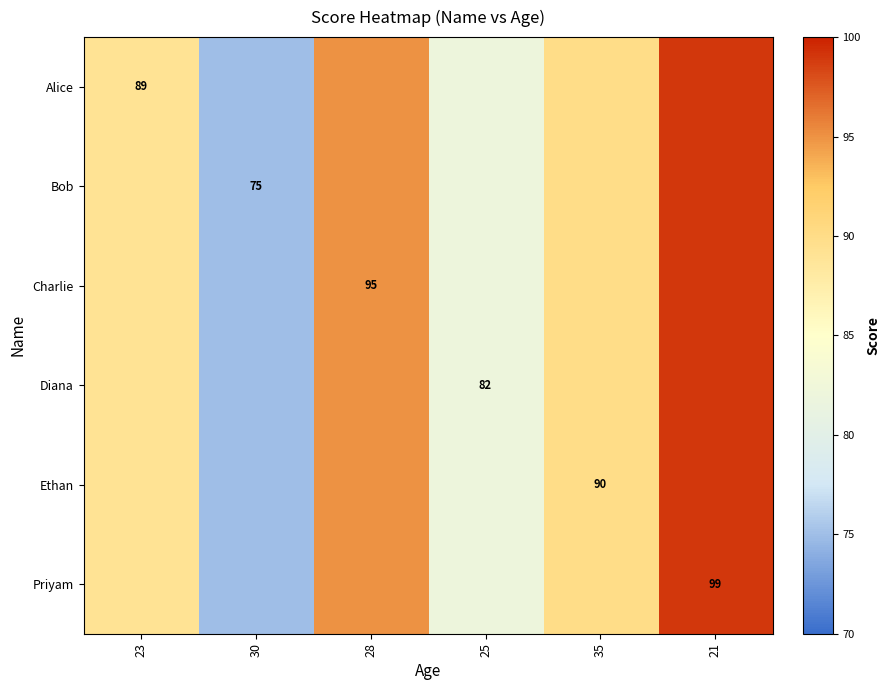

The value of Alice at 23 is 53. True or false?

False